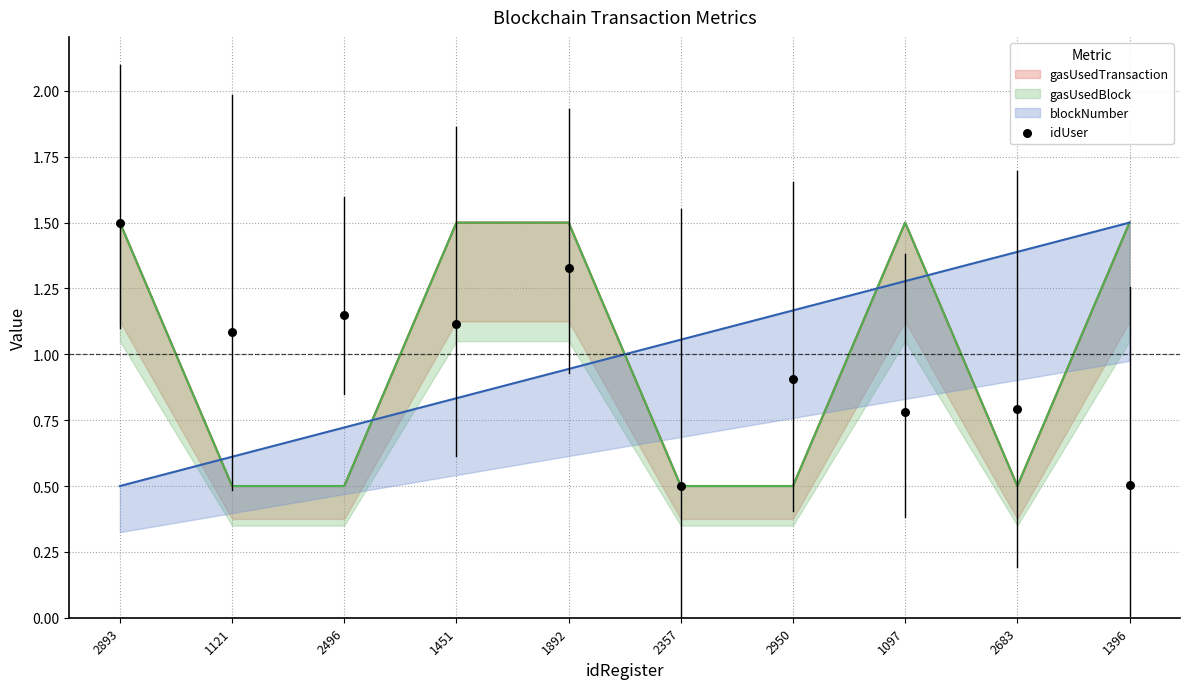

Between 1451 and 2893, which is larger?

2893